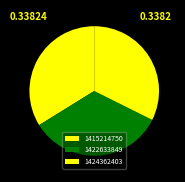

Count the number of slices in the pie.

3